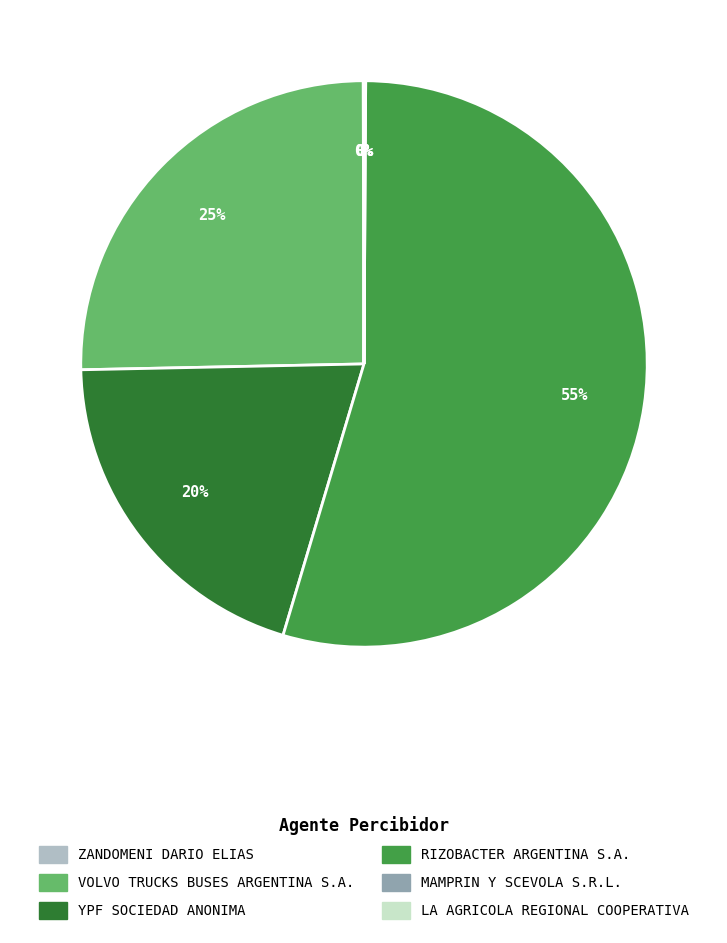

Is it true that RIZOBACTER ARGENTINA S.A. is 55% of the pie?

True